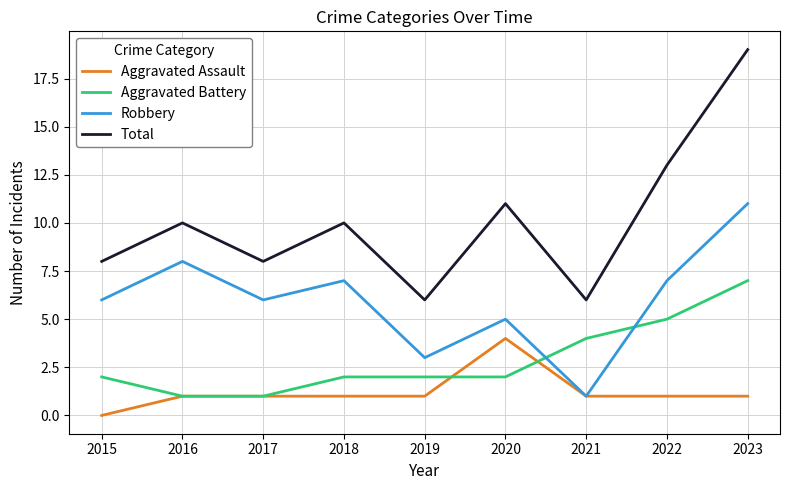

Rank the series by their average value, from highest to lowest.

Total, Robbery, Aggravated Battery, Aggravated Assault